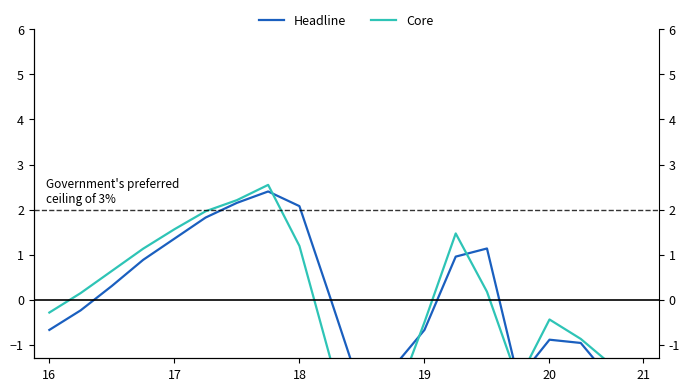

Rank the series by their maximum value, from lowest to highest.

Headline, Core